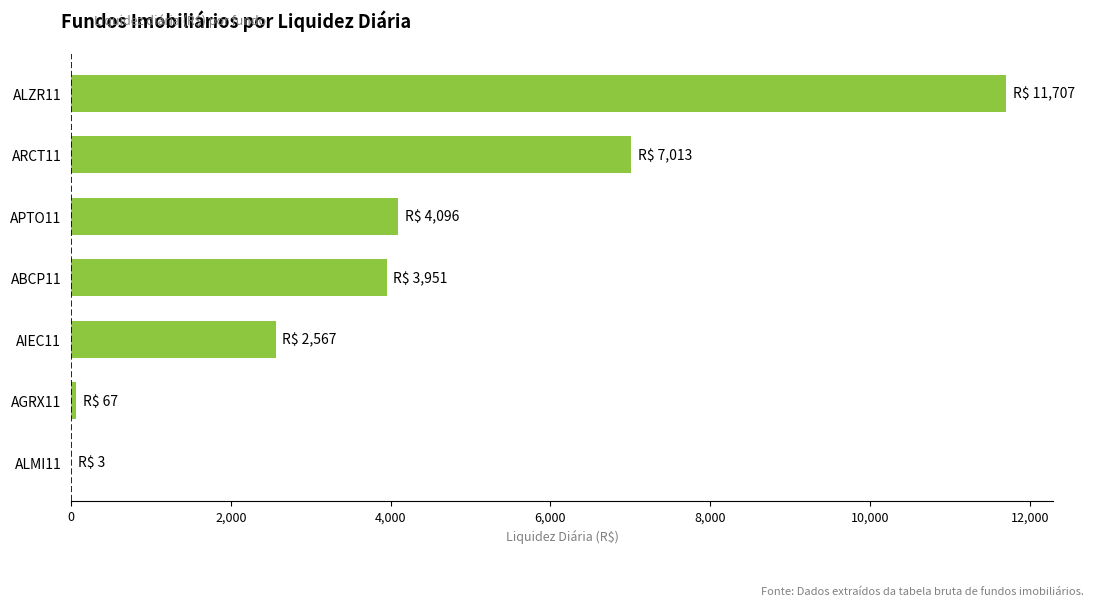

Which has a higher value, AIEC11 or ABCP11?

ABCP11